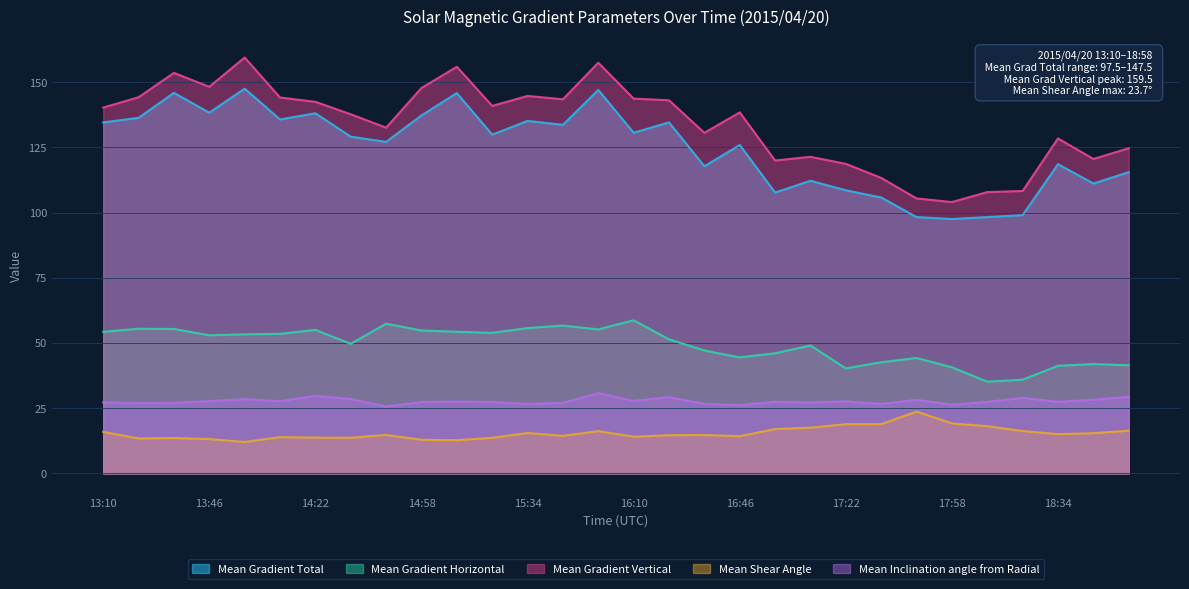

At how many categories does at least one series exceed 41?

30